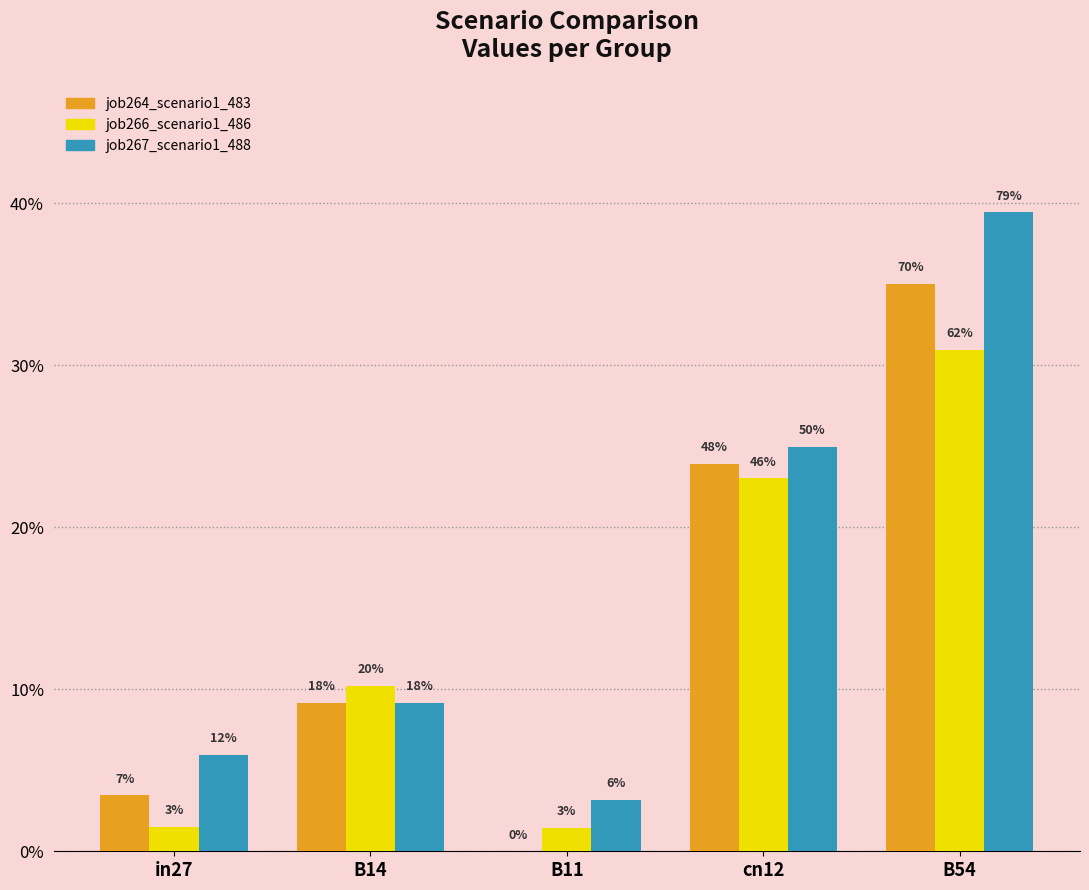

What is the label of the 4th bar from the right?

B14